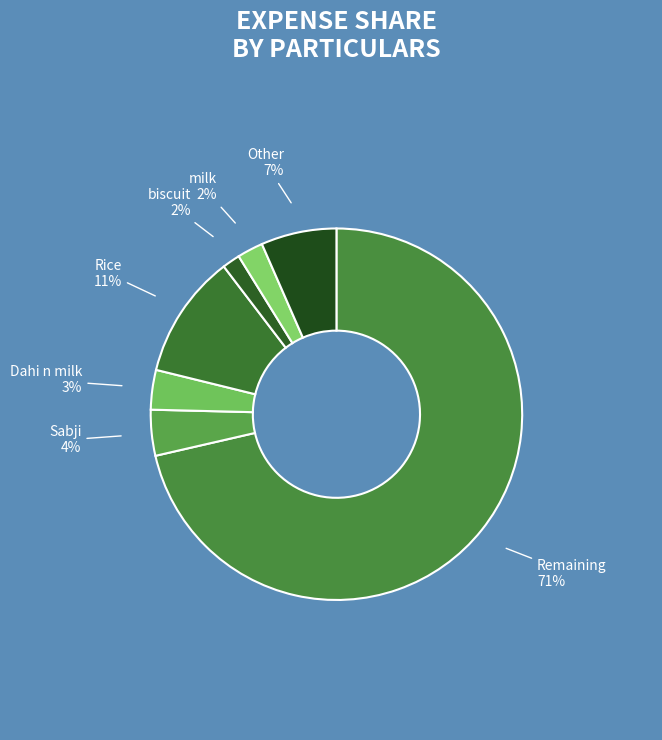

Is it true that Sabji is 18% of the pie?

False